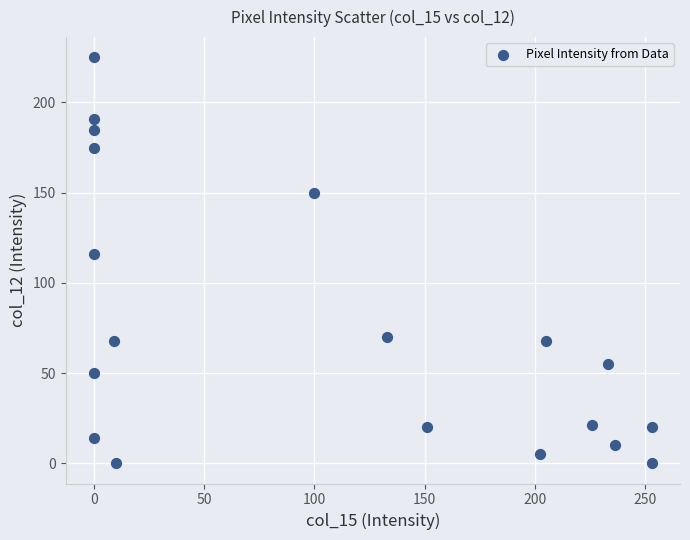

What Y value in the scatter plot is closest to 112?

116